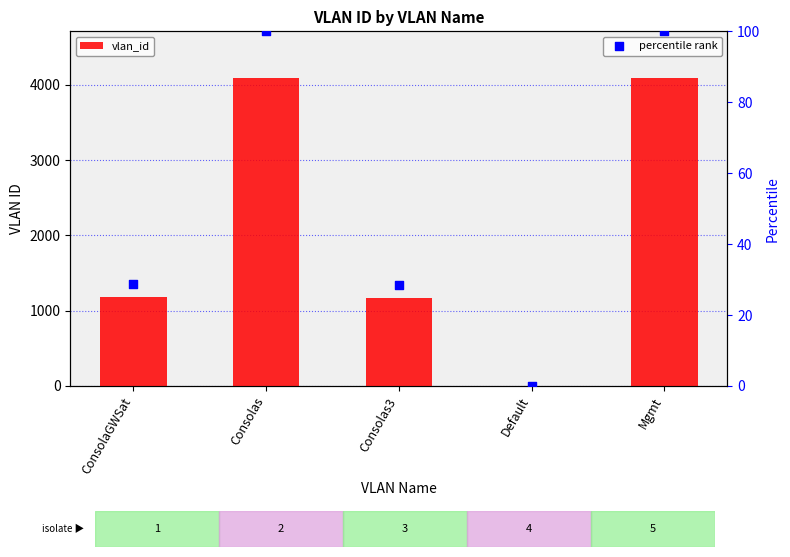

Which series has the widest spread of Y values?

vlan_id